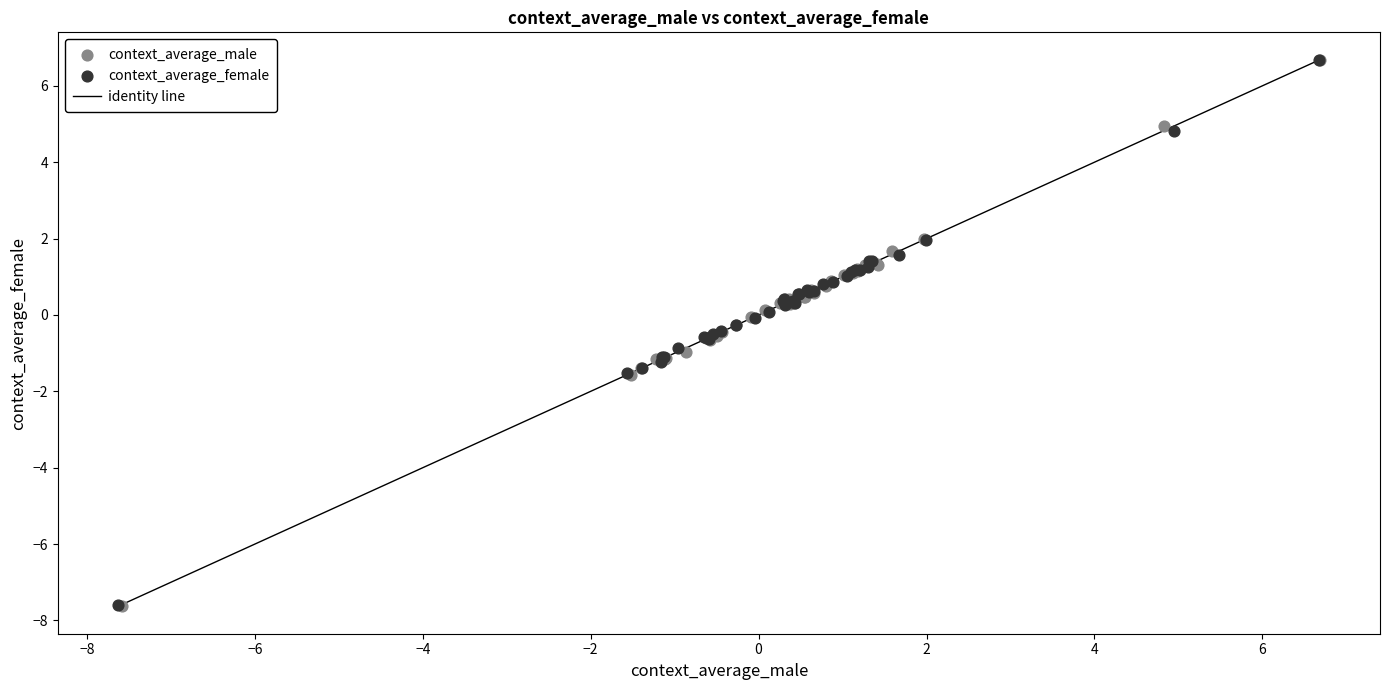

Which series has the widest spread of Y values?

context_average_male